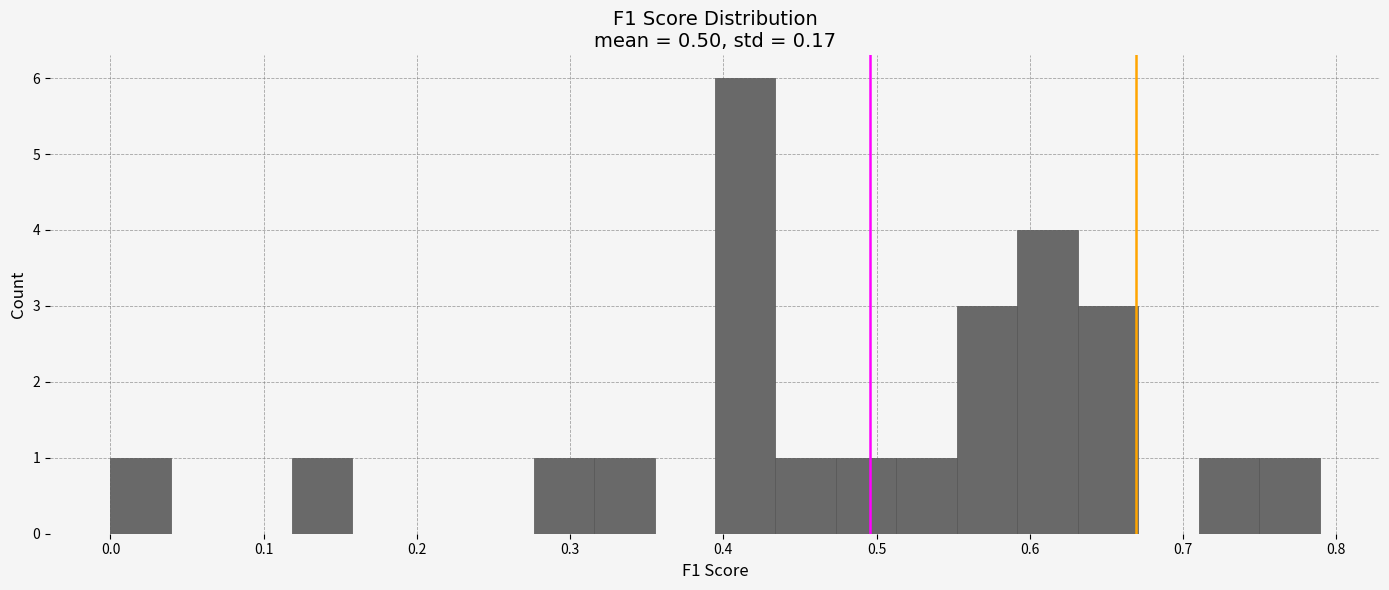

Around what value on the x-axis is the tallest bar? Give the approximate position of its centre, as read against the axis.

0.41